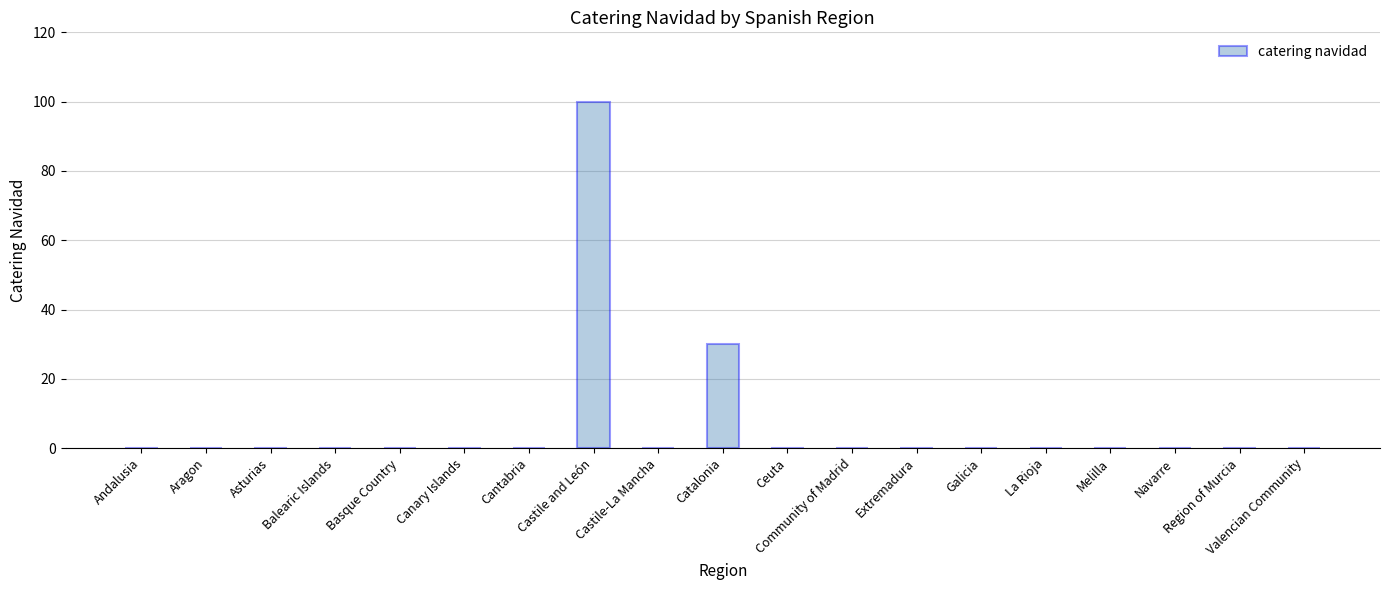

Is it true that the value at Andalusia is 0?

True